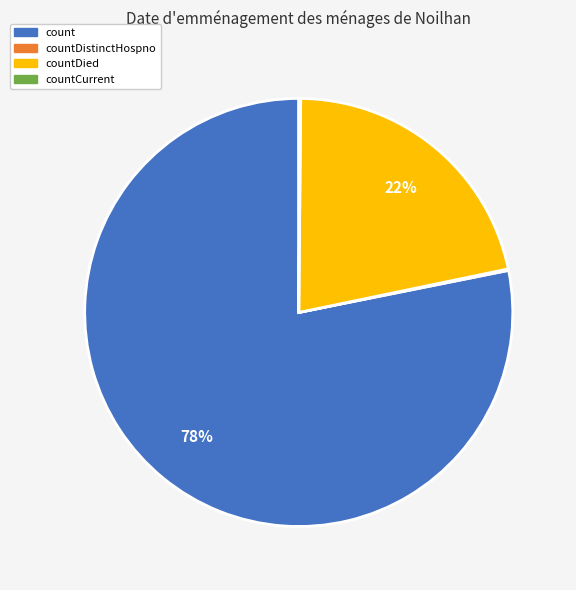

Is there any slice that represents more than half of the pie?

Yes